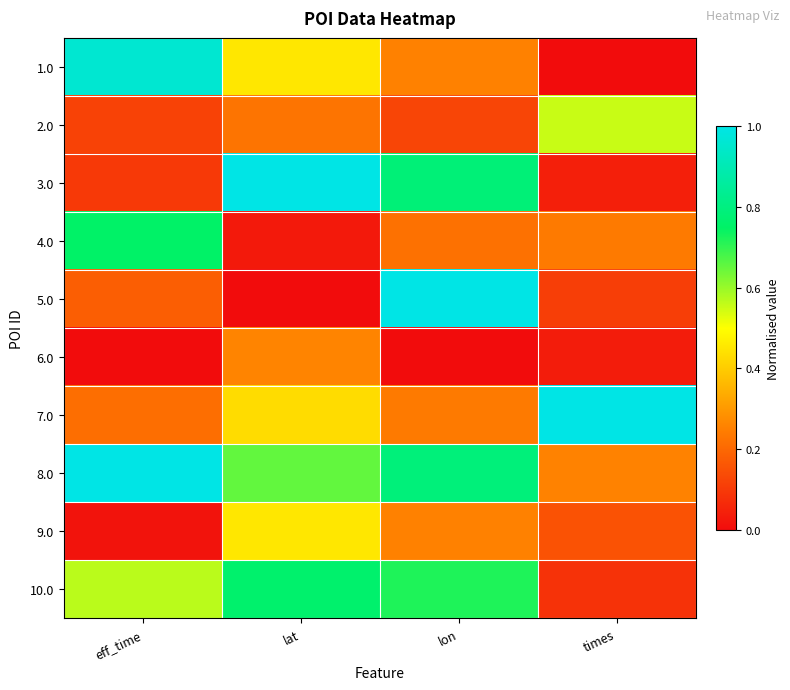

Reading left to right, extract all data points from this chart.

1.0: eff_time=1.0	lat=0.5	lon=0.3	times=0.0
2.0: eff_time=0.1	lat=0.2	lon=0.1	times=0.6
3.0: eff_time=0.1	lat=1.0	lon=0.8	times=0.0
4.0: eff_time=0.8	lat=0.0	lon=0.2	times=0.2
5.0: eff_time=0.2	lat=0.0	lon=1.0	times=0.1
6.0: eff_time=0.0	lat=0.3	lon=0.0	times=0.0
7.0: eff_time=0.2	lat=0.4	lon=0.2	times=1.0
8.0: eff_time=1.0	lat=0.7	lon=0.8	times=0.3
9.0: eff_time=0.0	lat=0.5	lon=0.3	times=0.2
10.0: eff_time=0.6	lat=0.8	lon=0.7	times=0.1